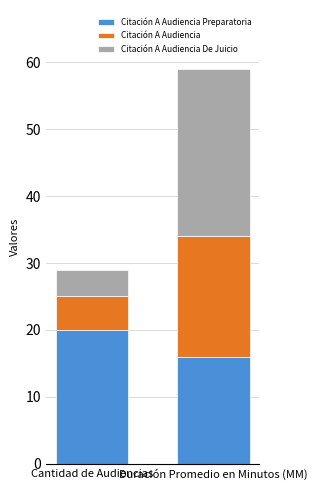

What is the total value across all series at Duración Promedio en Minutos (MM)?

59